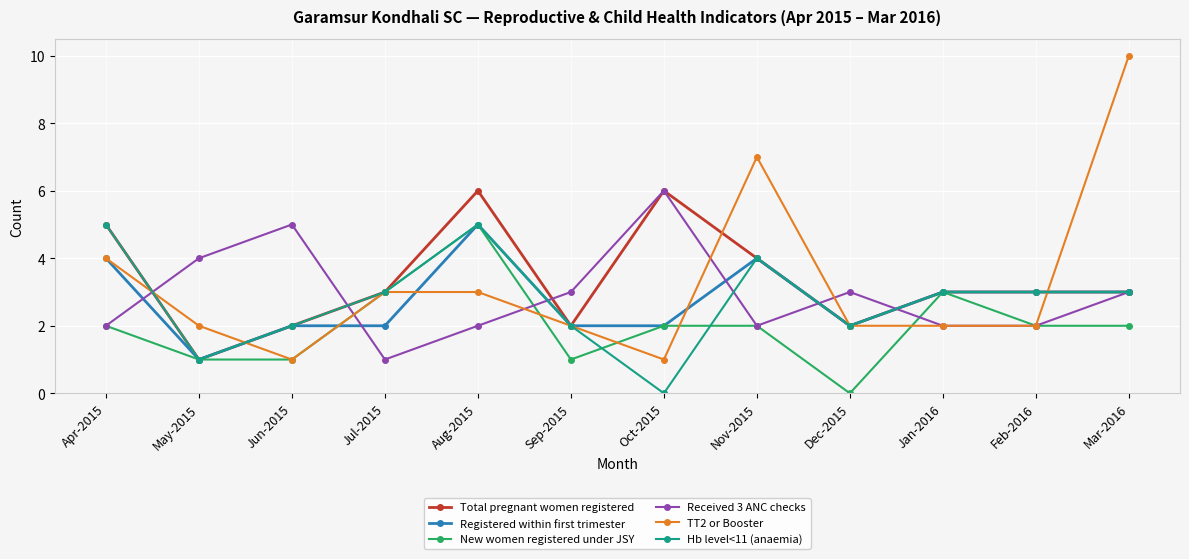

At which label does TT2 or Booster first exceed 2?

Apr-2015